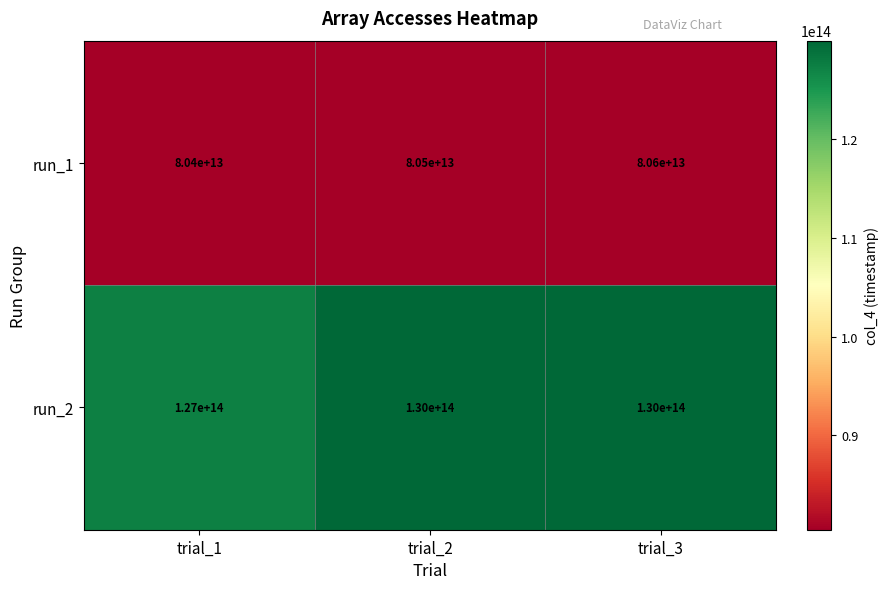

List the series in order of their overall mean, lowest first.

run_1, run_2